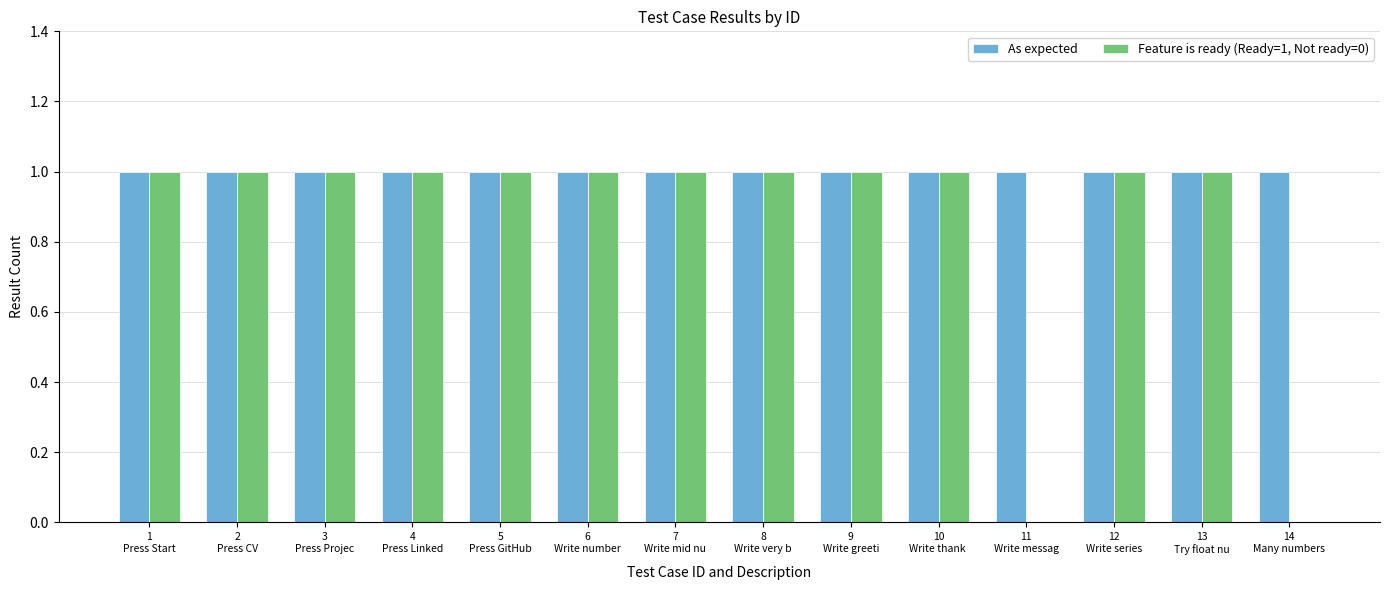

What is the sum of all As expected values?

14